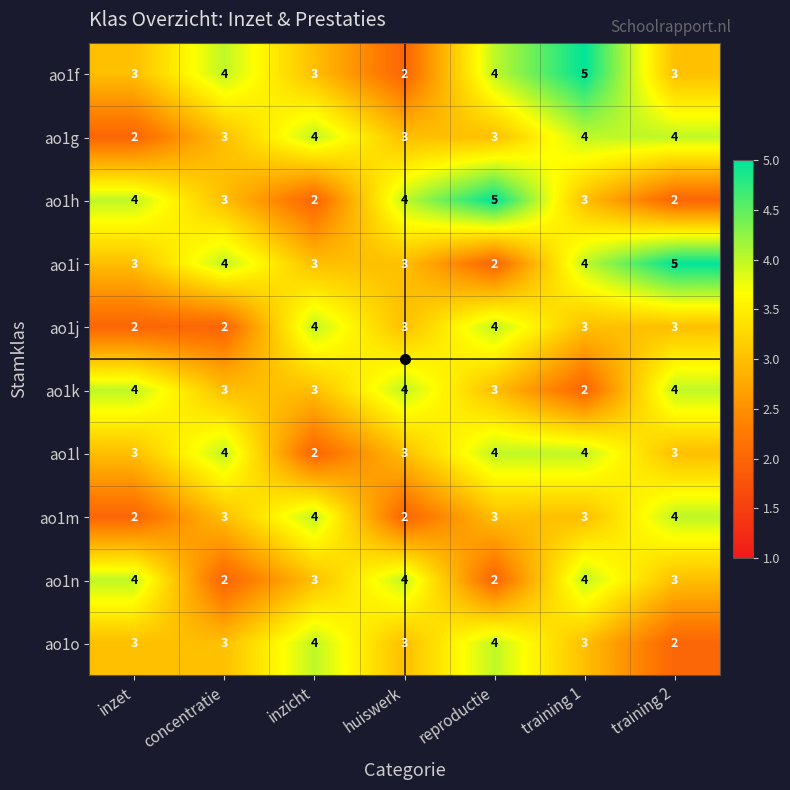

What is the maximum value for ao1g?

4